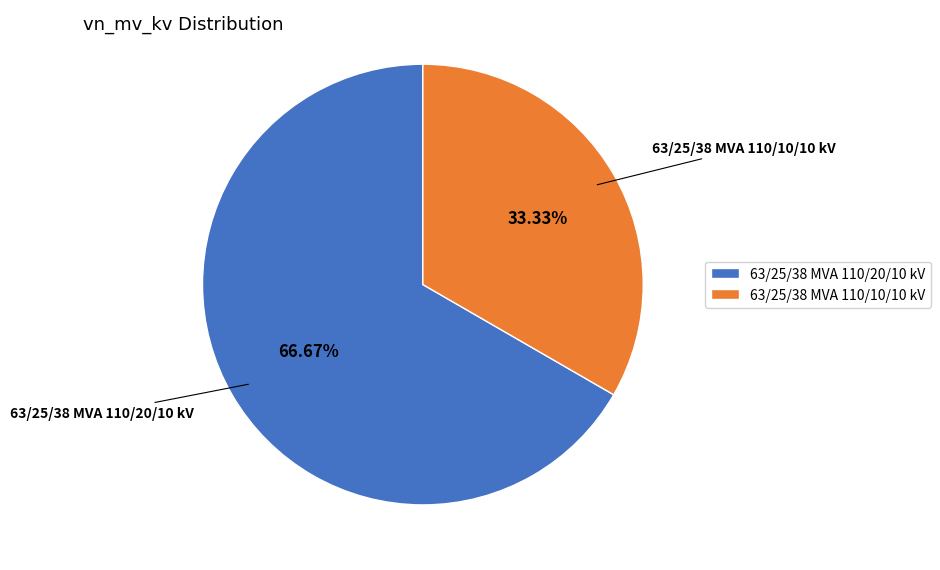

Do 63/25/38 MVA 110/20/10 kV and 63/25/38 MVA 110/10/10 kV together represent more than half of the pie?

Yes